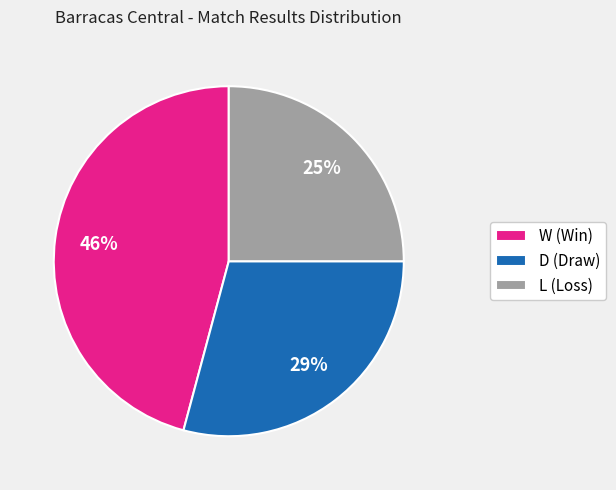

Count the number of slices in the pie.

3